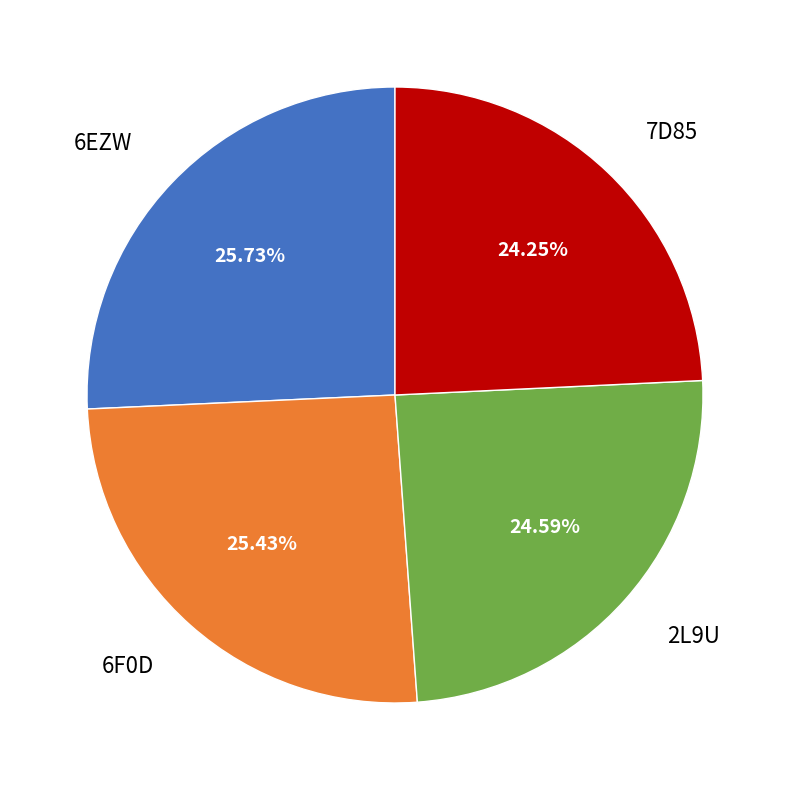

Does any single category account for the majority?

No